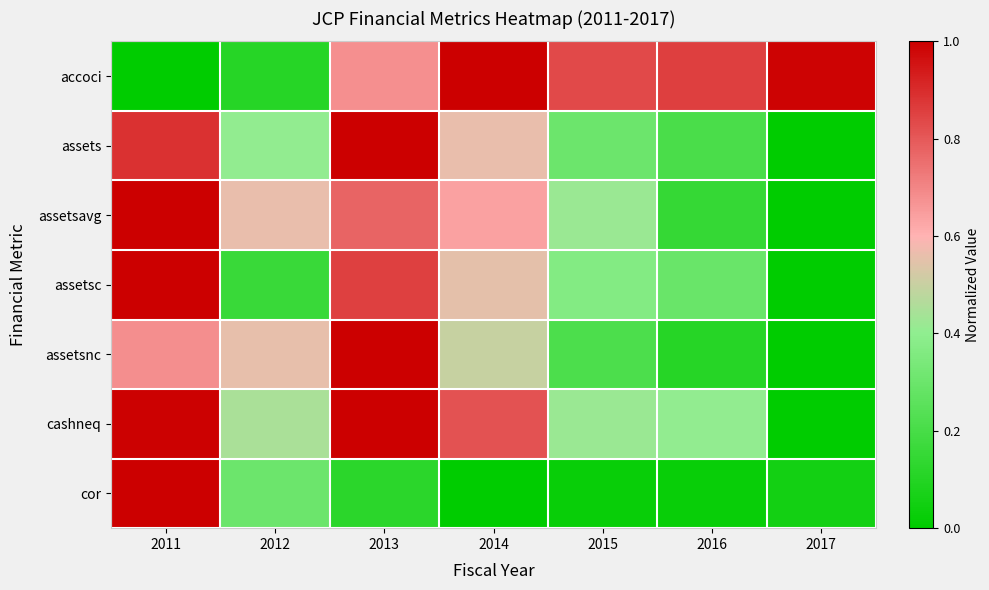

Which series has the largest range (max minus min)?

accoci